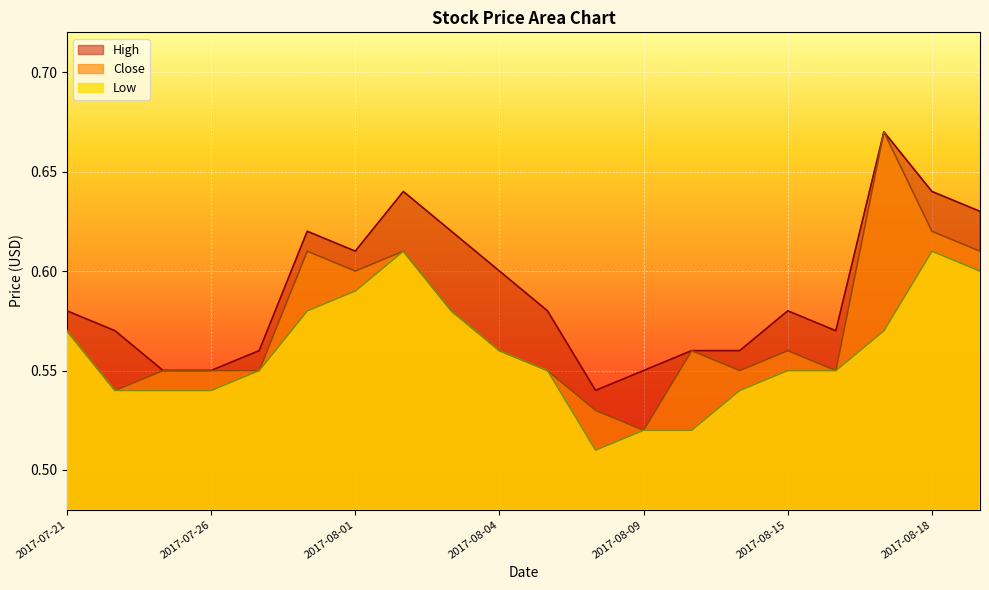

What is the label of the 8th point from the right?

2017-08-09